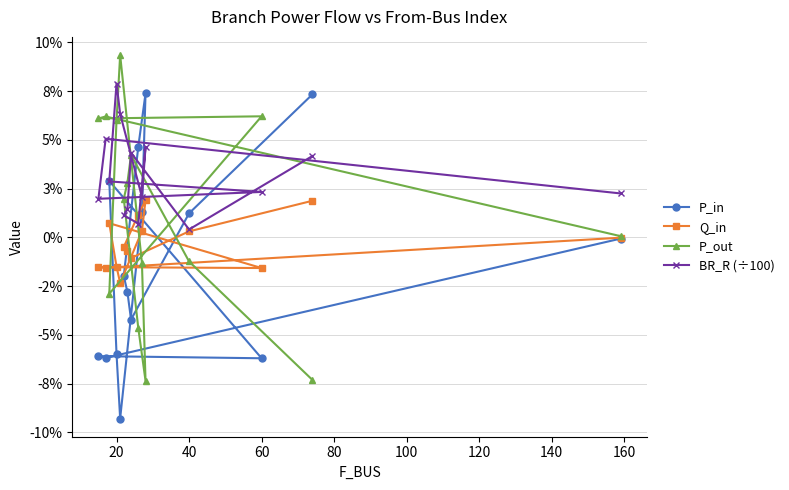

Reading left to right, what are all the values shown in this chart?

P_in: -0.0	-0.1	-0.1	-0.1	0.0	-0.1	-0.1	0.0	0.1	0.0	-0.0	-0.0	-0.0	0.0	0.1
Q_in: -0.0	-0.0	-0.0	-0.0	0.0	-0.0	-0.0	0.0	0.0	0.0	-0.0	-0.0	-0.0	0.0	0.0
P_out: 0.0	0.1	0.1	0.1	-0.0	0.1	0.1	-0.0	-0.1	-0.0	0.0	0.0	0.0	-0.0	-0.1
BR_R (÷100): 0.0	0.1	0.0	0.0	0.0	0.1	0.1	0.0	0.0	0.0	0.0	0.0	0.0	0.0	0.0